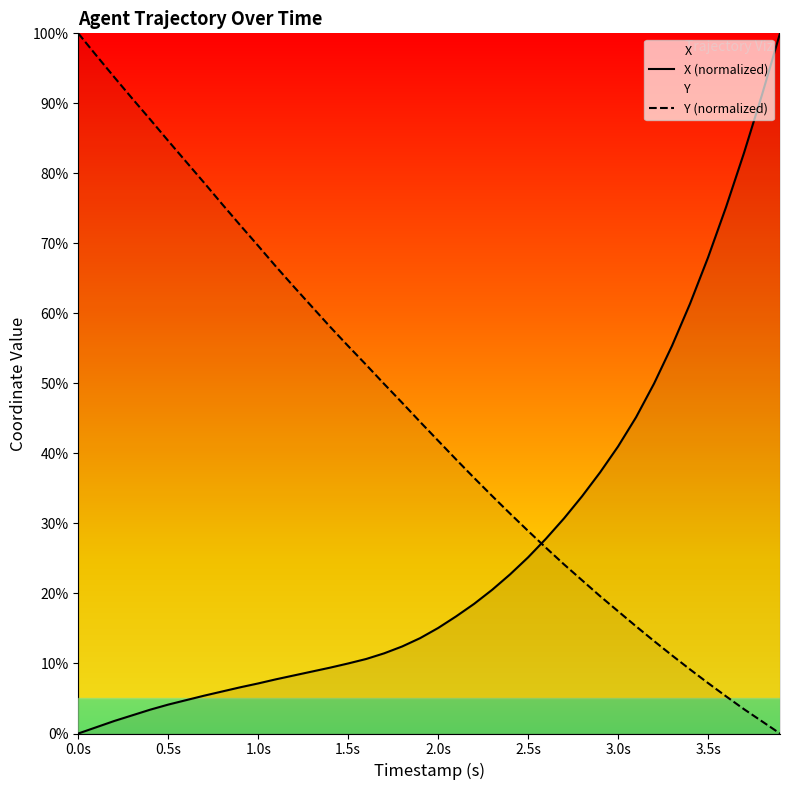

True or false: X (normalized) has a value of 5.2 at 2.0s.

False